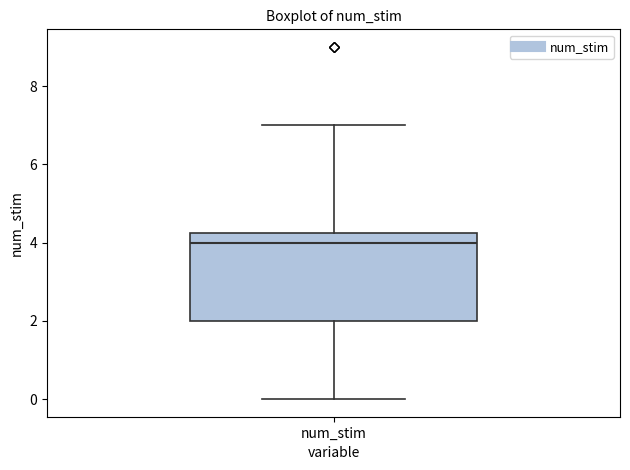

Where does the median line of the box for num_stim sit on the y-axis? The values are not printed on the chart, so give them approximately, as read against the axis.

4.0